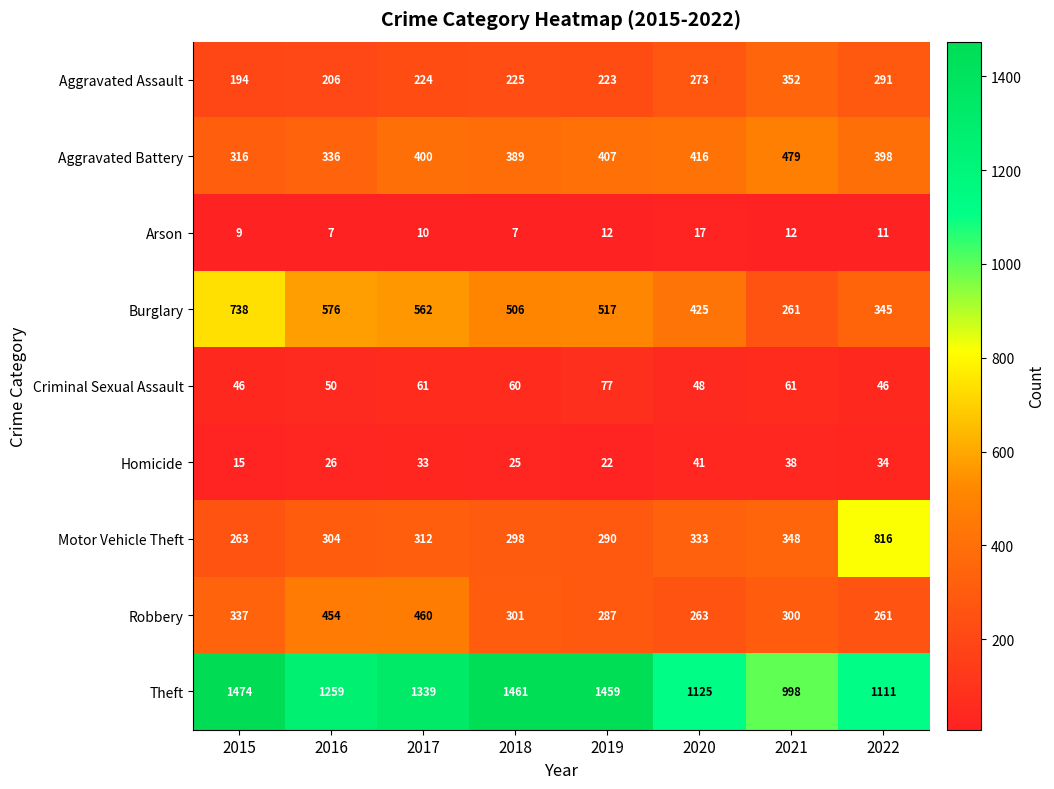

Is it true that Robbery equals 287 at 2019?

True